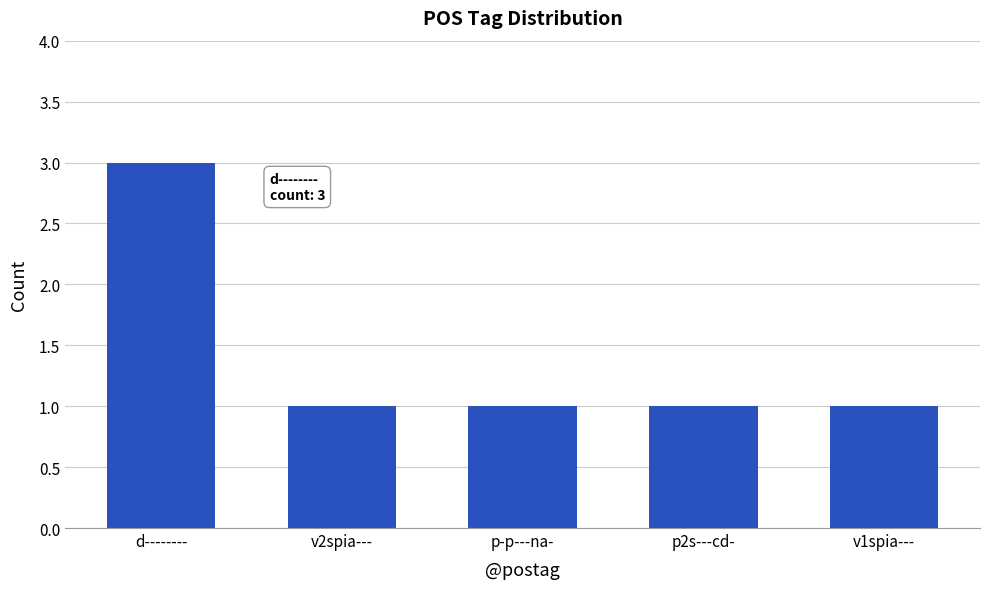

What is the sum of all values?

7